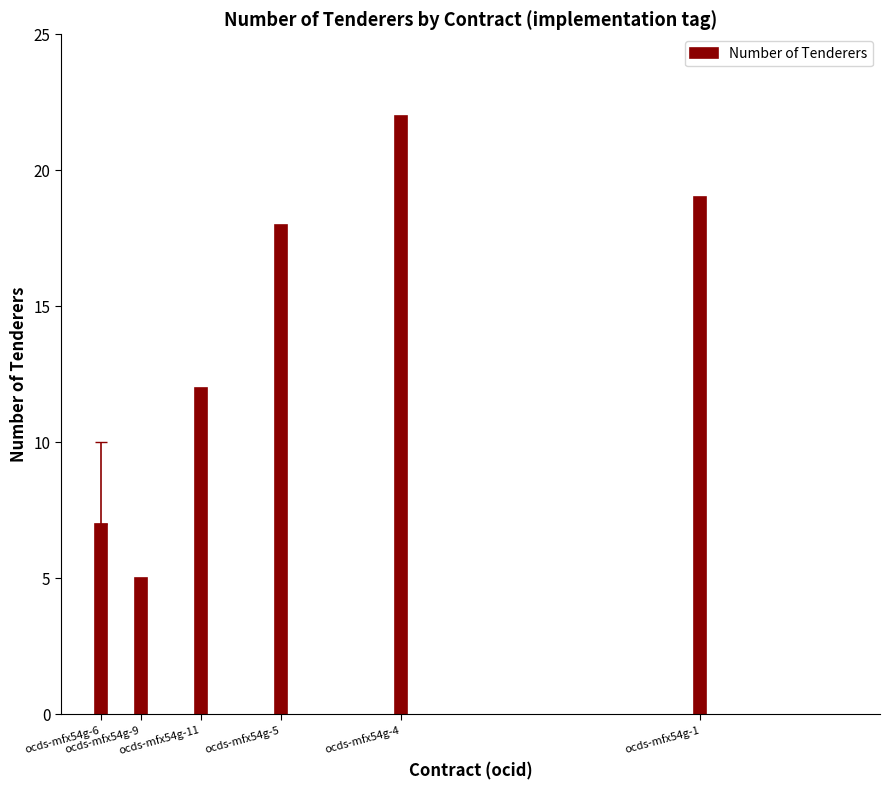

Rank the categories by value from highest to lowest.

ocds-mfx54g-4, ocds-mfx54g-1, ocds-mfx54g-5, ocds-mfx54g-11, ocds-mfx54g-6, ocds-mfx54g-9